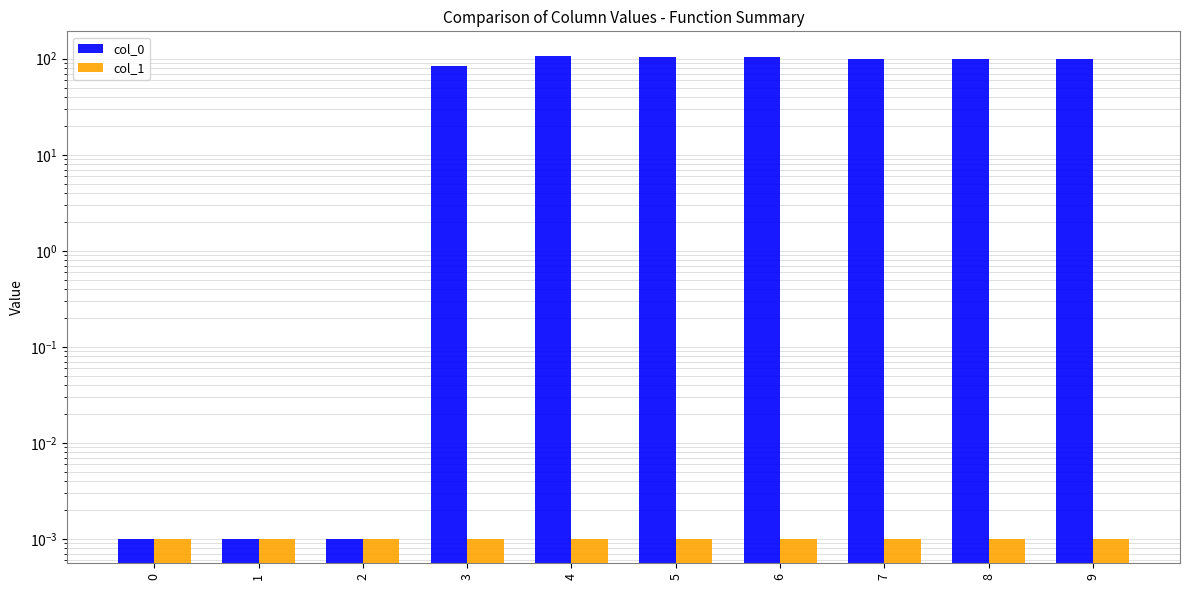

Reading left to right, transcribe all the data shown in this chart.

col_0: 0=0.0	1=0.0	2=0.0	3=83.0	4=108.0	5=105.0	6=104.0	7=100.0	8=100.0	9=100.0
col_1: 0=0.0	1=0.0	2=0.0	3=0.0	4=0.0	5=0.0	6=0.0	7=0.0	8=0.0	9=0.0